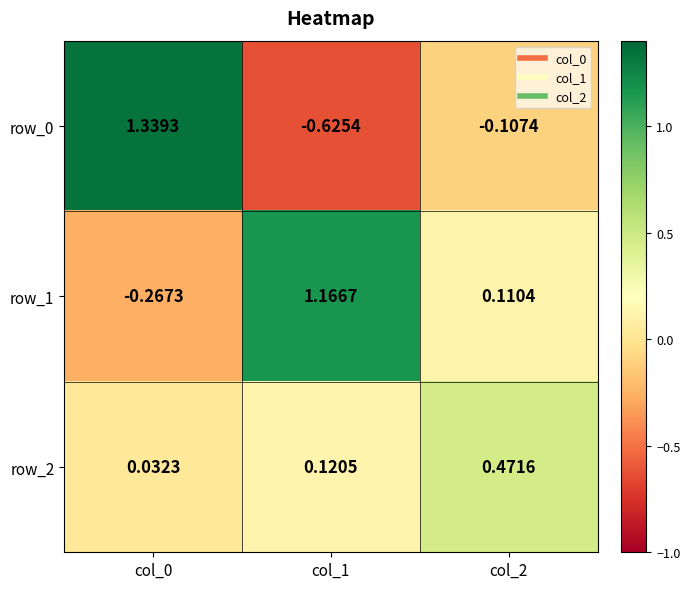

The value of row_2 at col_2 is 0.2. True or false?

False